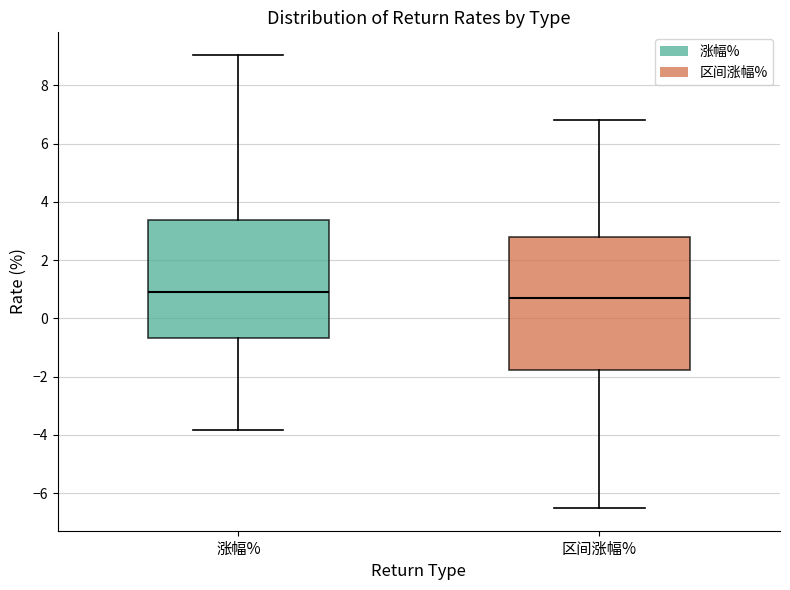

Reading left to right, transcribe this box plot: for each box, give where its median line is, the range the box spans, and where its two whiskers end, as read against the y-axis. The values are not printed on the chart, so give them approximately, as read against the axis.

涨幅%: median 1.0, box -0.6 to 3.4, whiskers -3.8 to 9.0
区间涨幅%: median 0.8, box -1.8 to 2.8, whiskers -6.6 to 6.8